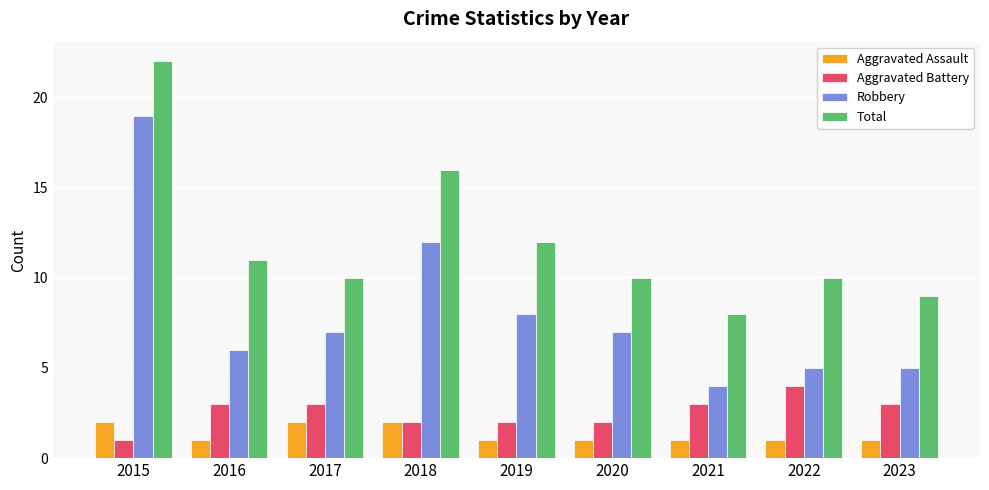

Is it true that Total equals 12 at 2019?

True